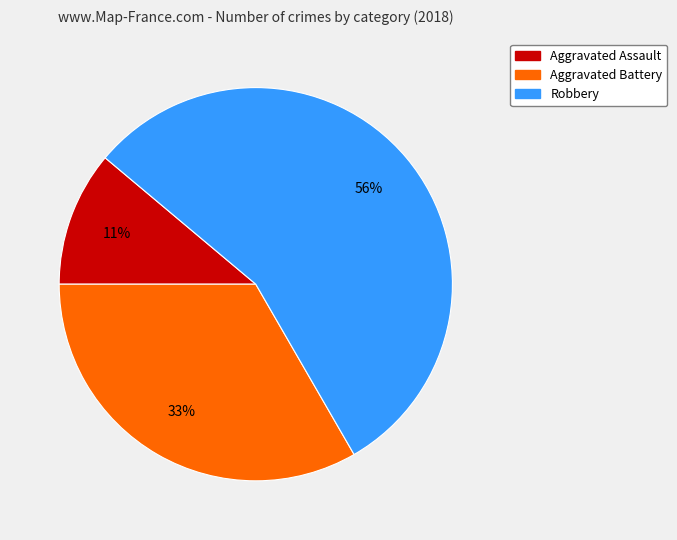

What is the ratio of the value at Aggravated Battery to the value at Aggravated Assault?

3.0